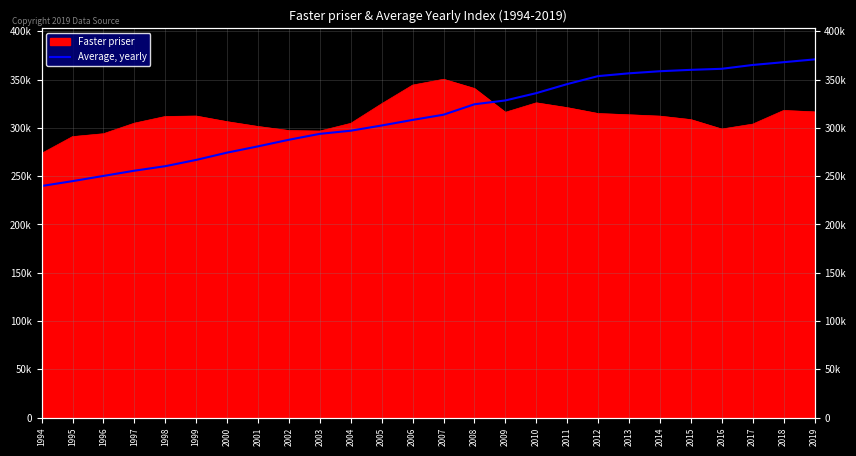

Which label corresponds to the largest value in the chart?

2019